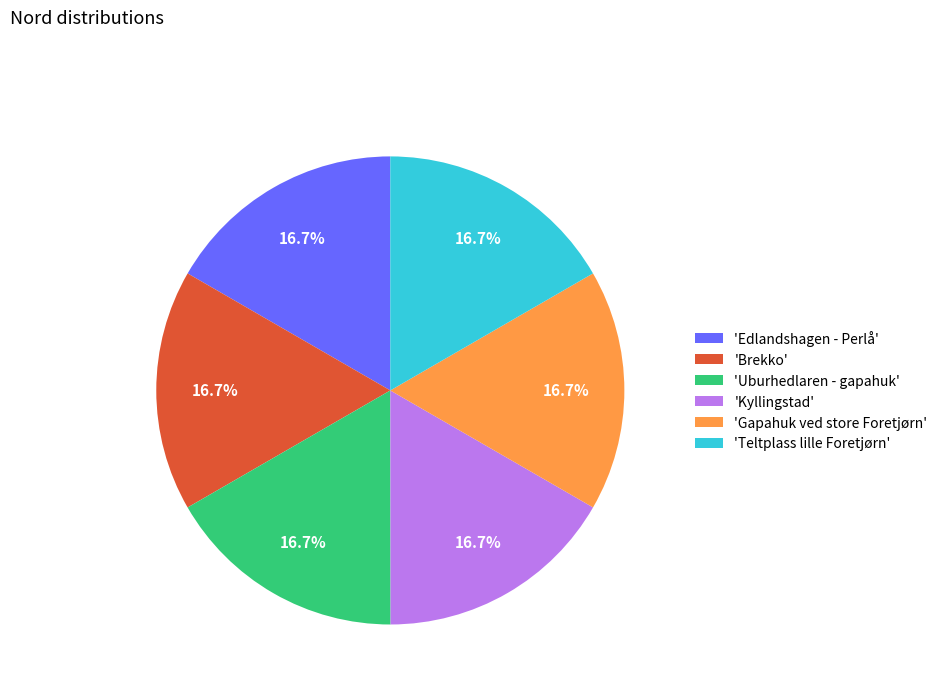

Combined, what portion of the pie is 'Kyllingstad' and 'Gapahuk ved store Foretjørn'?

33.3%